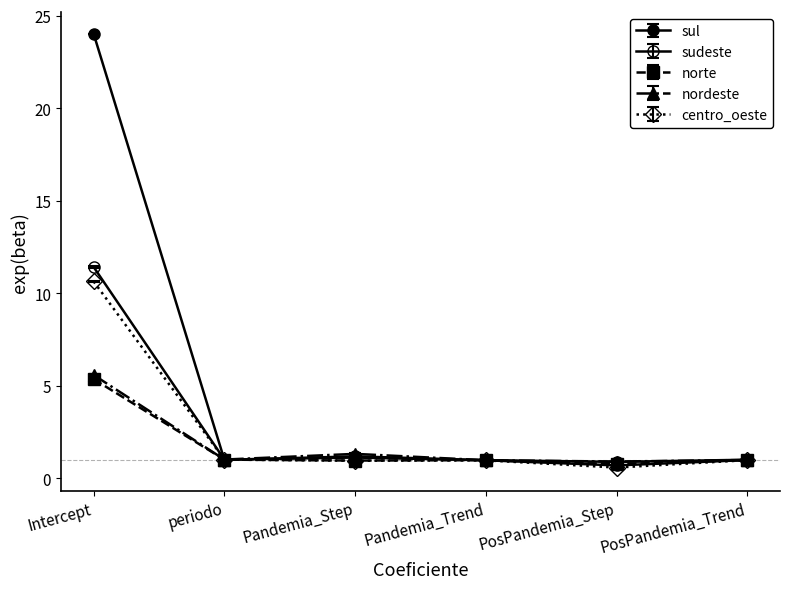

The sul series shows 1.5 at PosPandemia_Step. True or false?

False